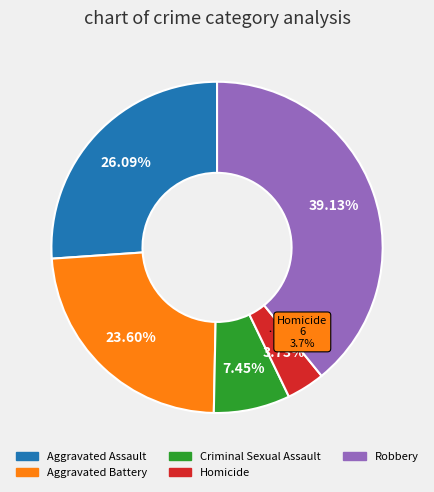

How many slices are in this pie chart?

5